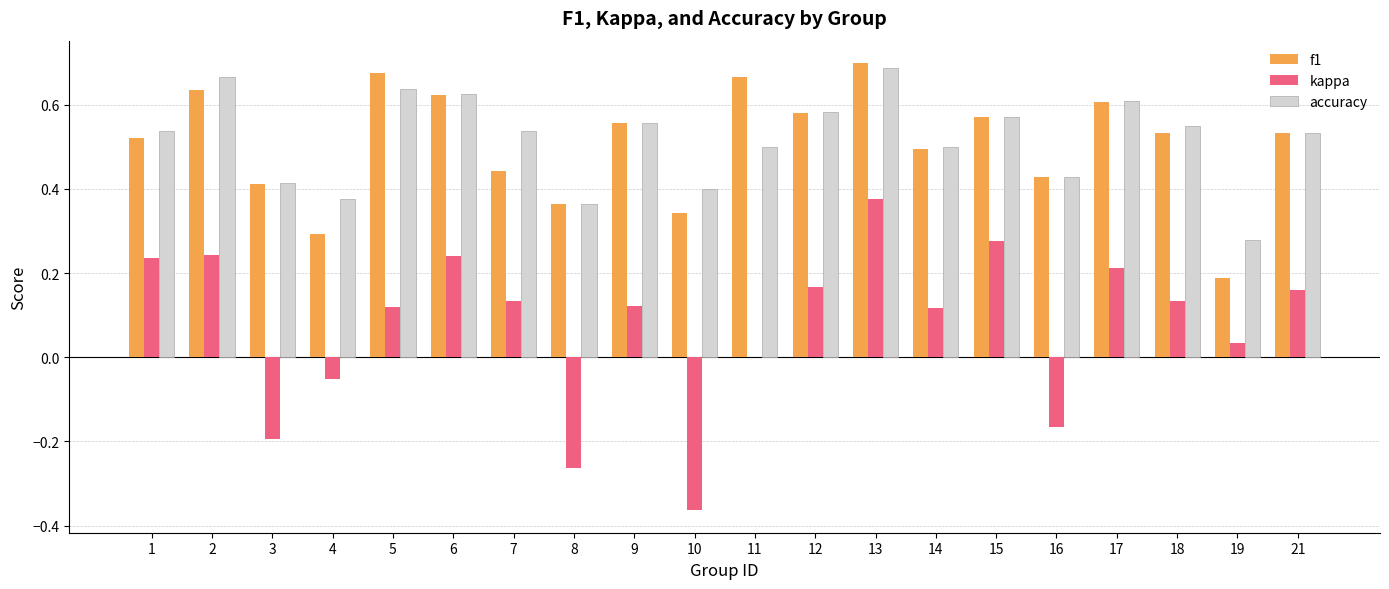

How many groups of bars are there?

20